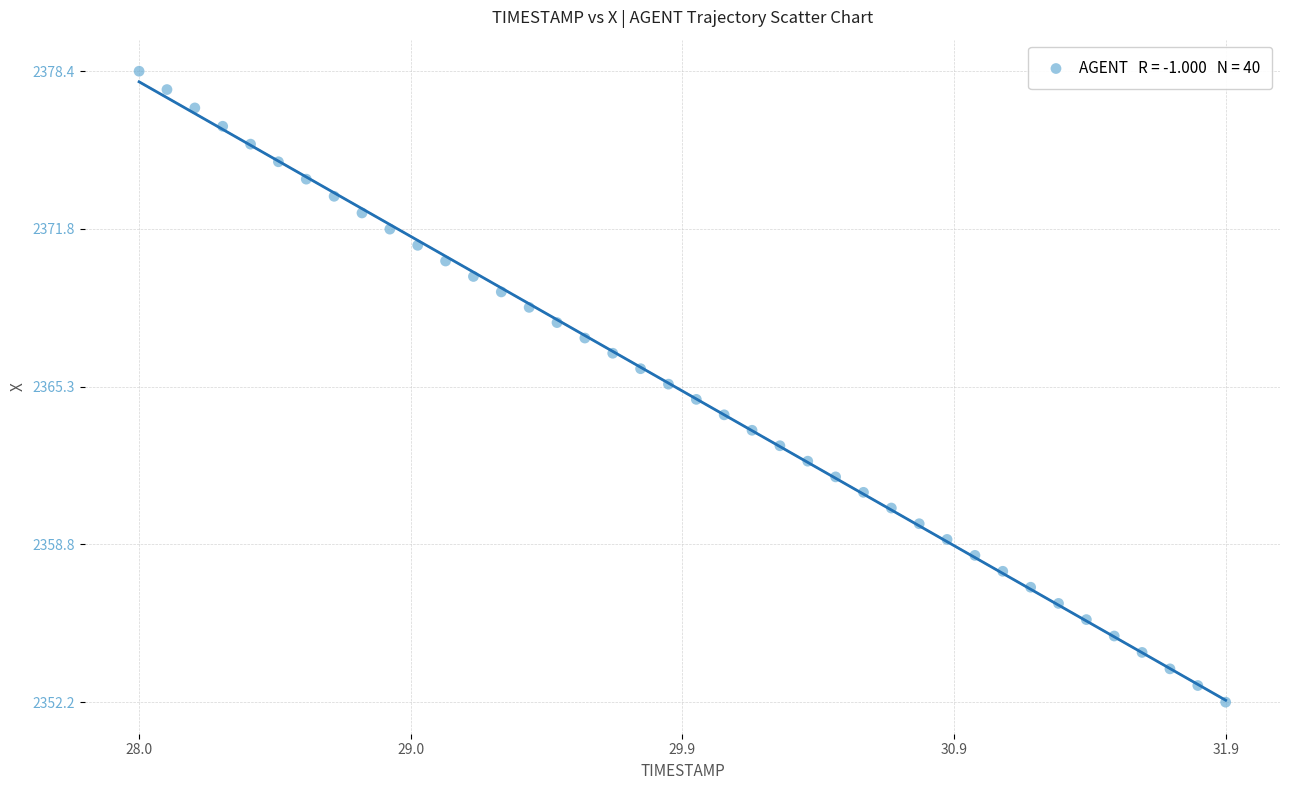

What is the range of X values (max minus min)?

3.9